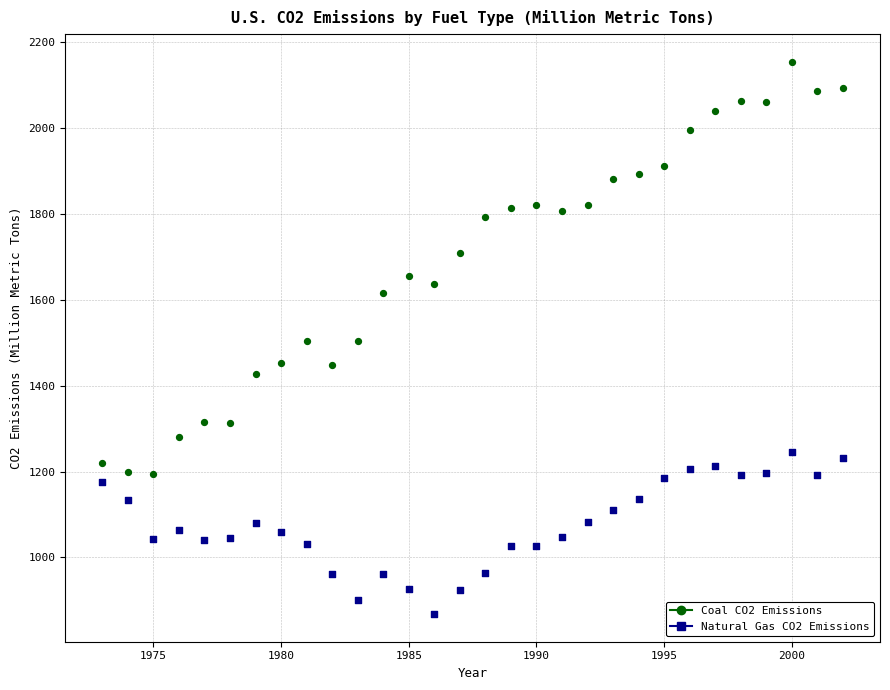

In the Coal CO2 Emissions series, what Y value is closest to 1674?

1655.2